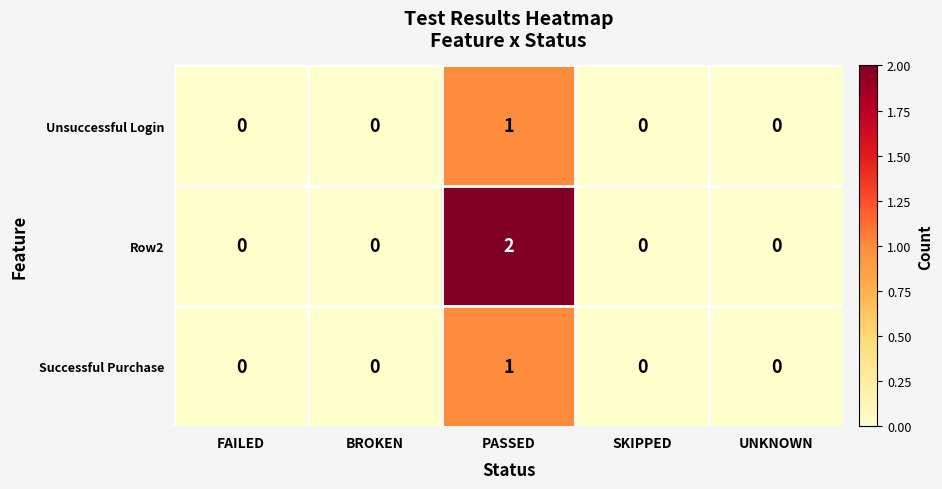

At which category is the sum across all series the highest?

PASSED